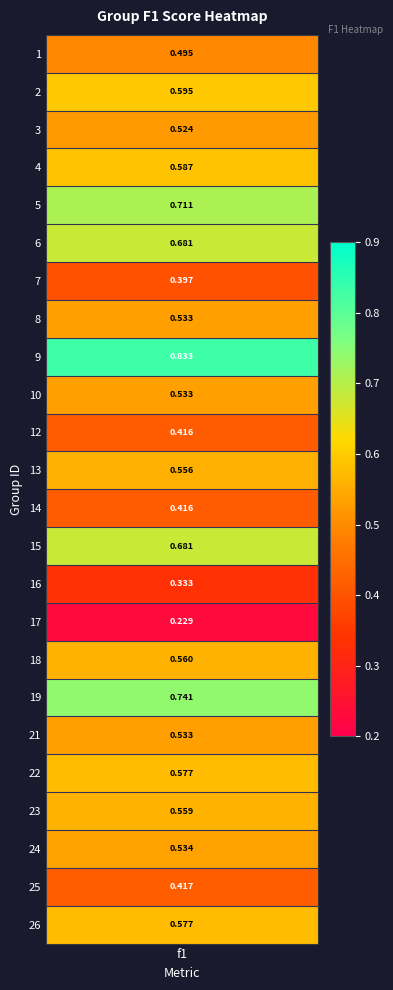

Reading left to right, transcribe all the data shown in this chart.

0.5	0.6	0.5	0.6	0.7	0.7	0.4	0.5	0.8	0.5	0.4	0.6	0.4	0.7	0.3	0.2	0.6	0.7	0.5	0.6	0.6	0.5	0.4	0.6